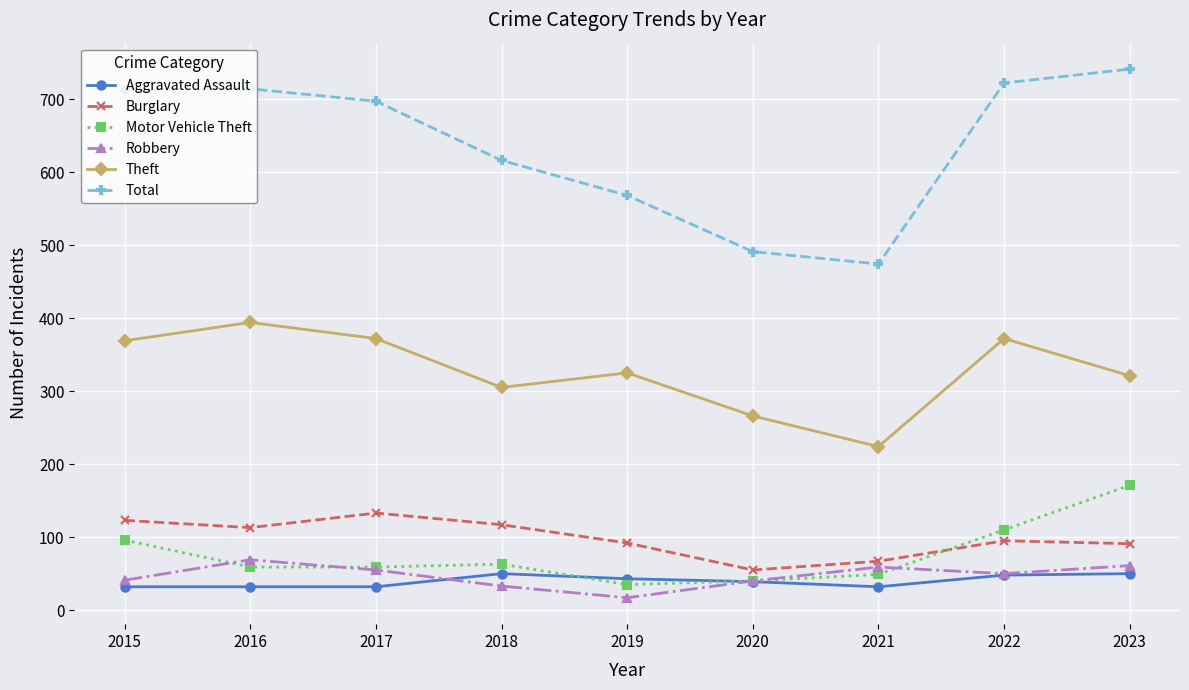

True or false: Total has a value of 274 at 2023.

False